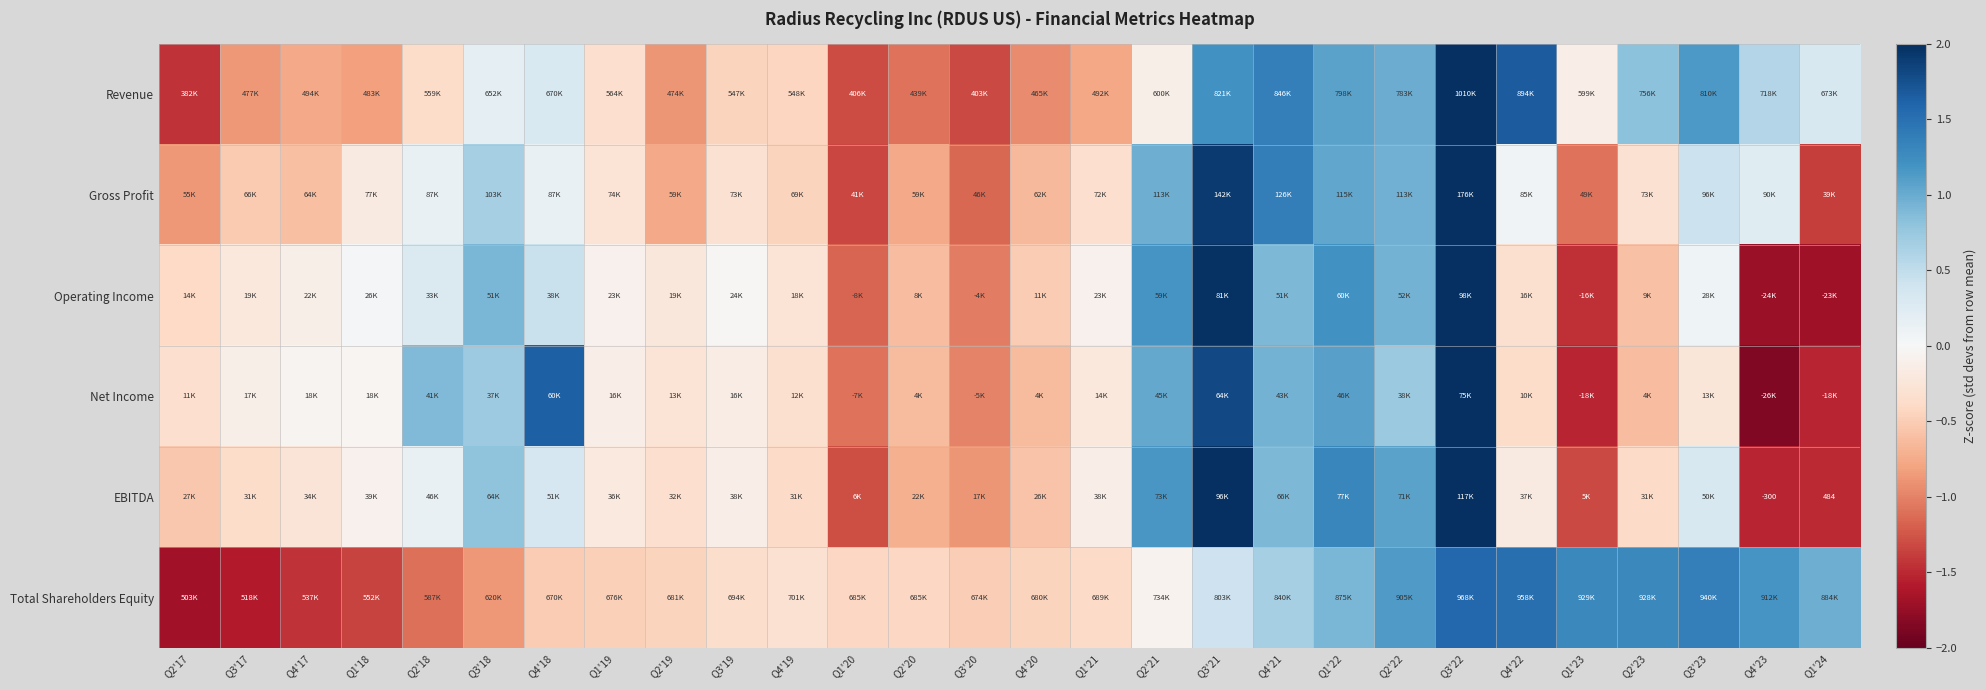

True or false: EBITDA has a value of 0.2 at Q2'18.

False